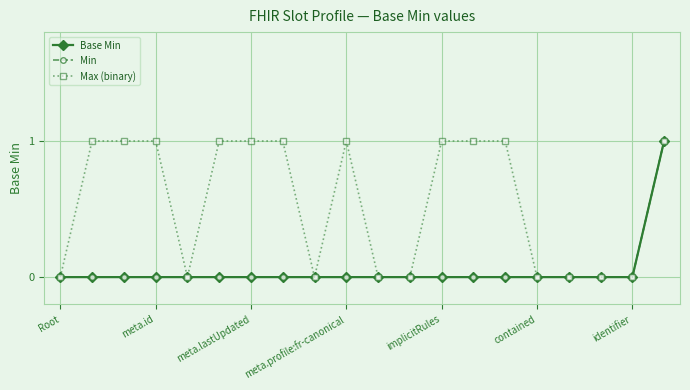

Is this an area chart (filled region under the line)?

No